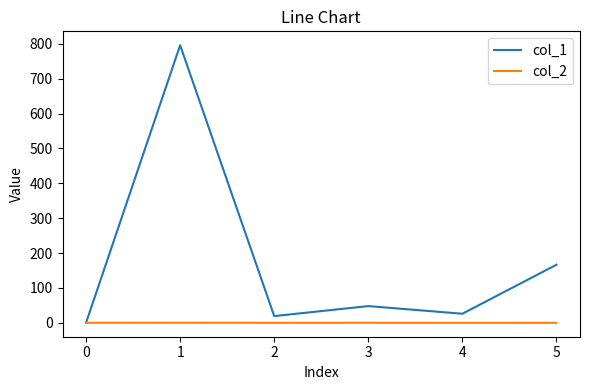

What is the greatest value displayed?

795.8